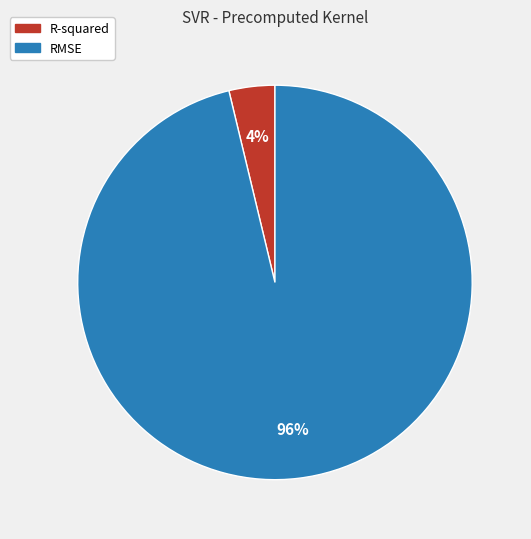

Count the number of slices in the pie.

2